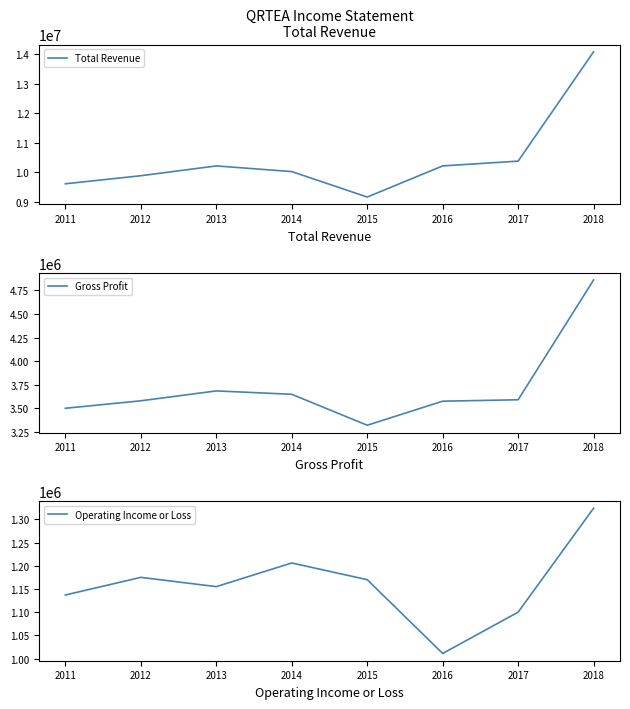

What are all the series names shown in the legend?

Total Revenue, Gross Profit, Operating Income or Loss